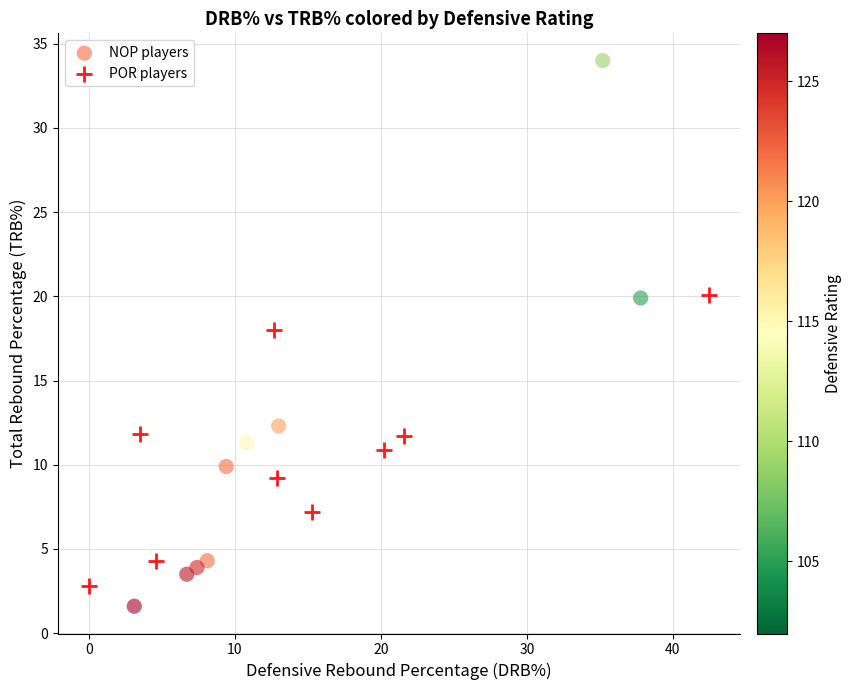

Which series reaches the maximum Y coordinate?

NOP players